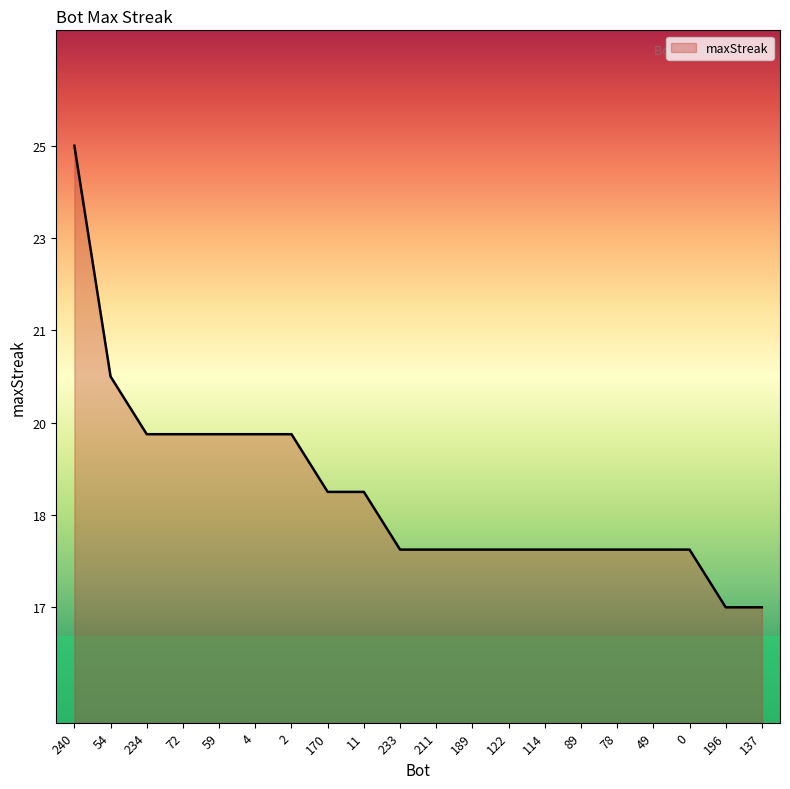

Does the chart have visible grid lines?

No